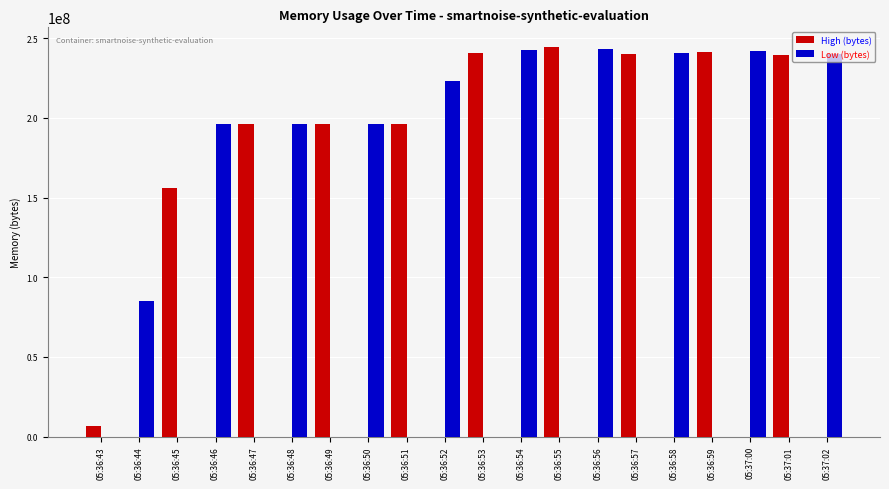

What is the maximum value for Low (bytes)?

243044352